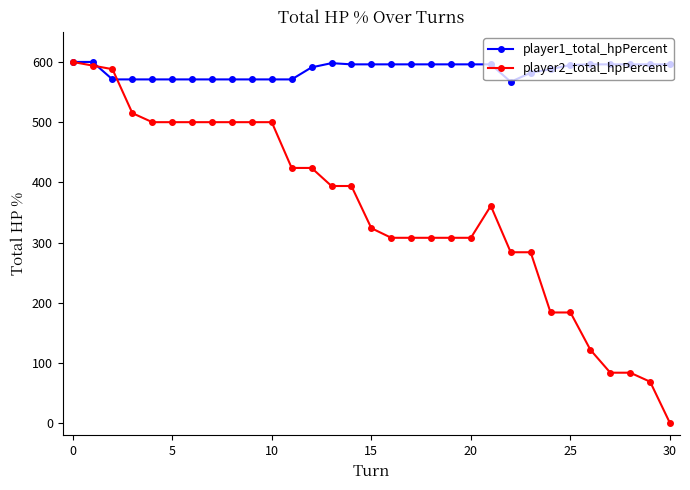

Which series has the widest spread of values?

player2_total_hpPercent